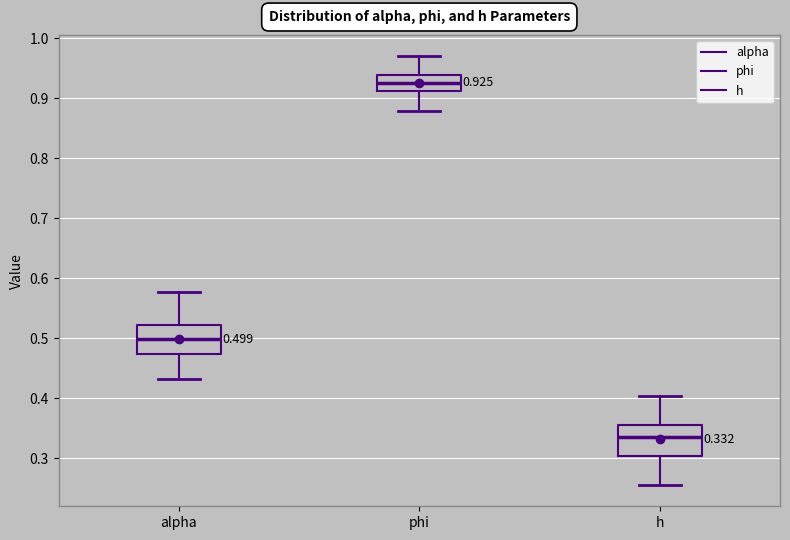

Which box has the highest median line?

phi